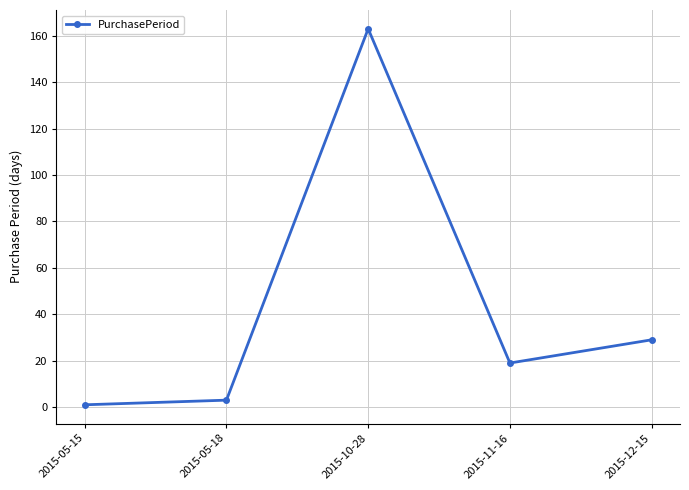

Does the chart have visible grid lines?

Yes